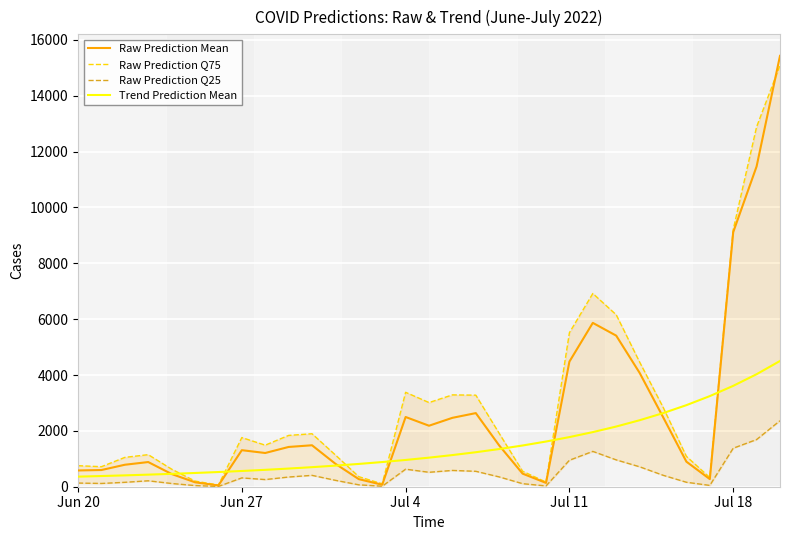

True or false: Raw Prediction Q25 and Trend Prediction Mean intersect in this chart.

False